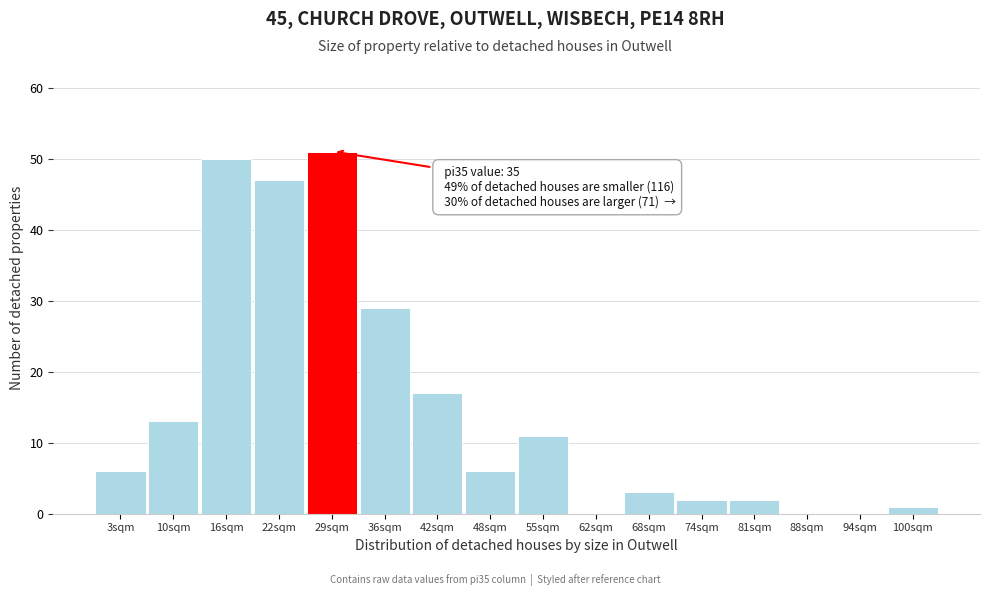

Reading right to left, what are all the values shown in this chart?

100sqm=1	94sqm=0	88sqm=0	81sqm=2	74sqm=2	68sqm=3	62sqm=0	55sqm=11	48sqm=6	42sqm=17	36sqm=29	29sqm=51	22sqm=47	16sqm=50	10sqm=13	3sqm=6